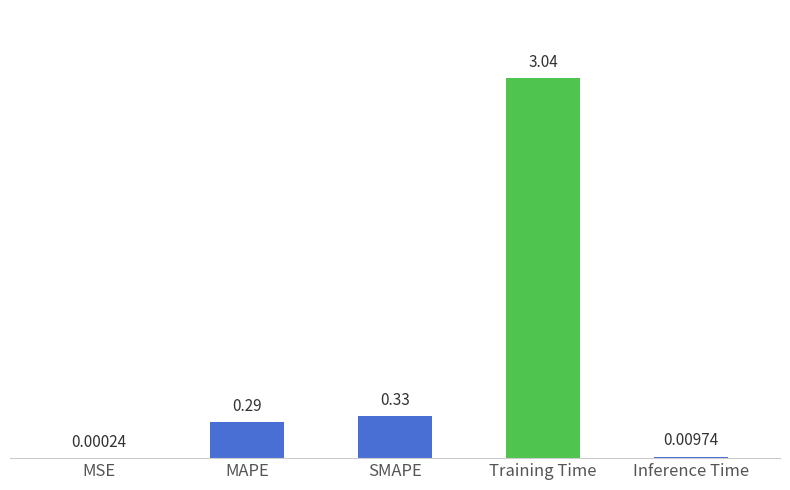

At which label is the value closest to 1?

SMAPE